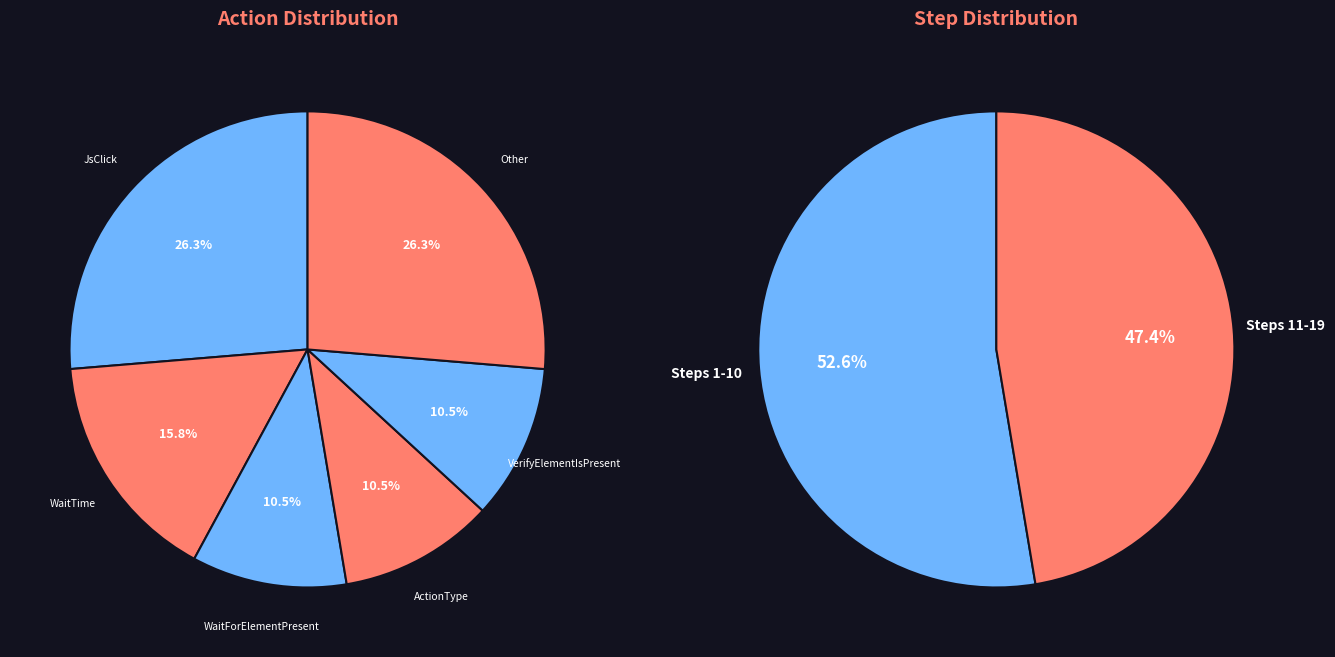

Rank the categories by value from highest to lowest.

JsClick, Other, WaitTime, WaitForElementPresent, ActionType, VerifyElementIsPresent